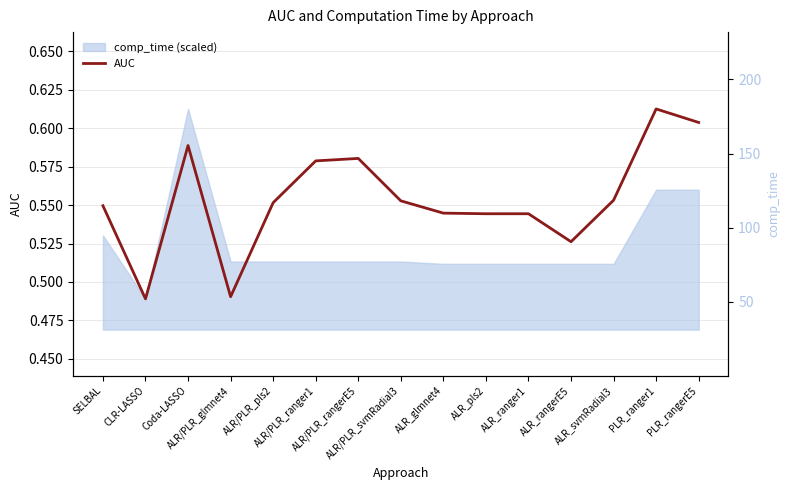

List the labels in order of value, largest first.

PLR_ranger1, PLR_rangerE5, Coda-LASSO, ALR/PLR_rangerE5, ALR/PLR_ranger1, ALR_svmRadial3, ALR/PLR_svmRadial3, ALR/PLR_pls2, SELBAL, ALR_glmnet4, ALR_pls2, ALR_ranger1, ALR_rangerE5, ALR/PLR_glmnet4, CLR-LASSO